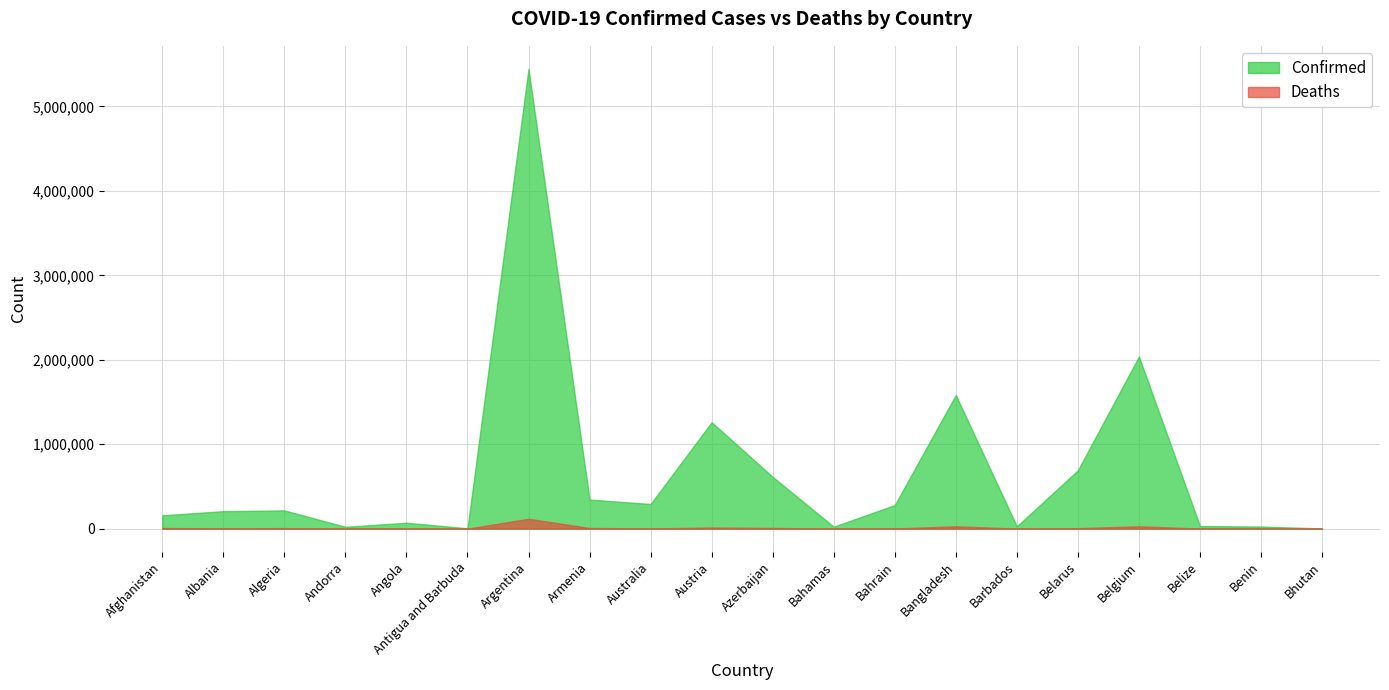

How many distinct data groups are displayed?

2